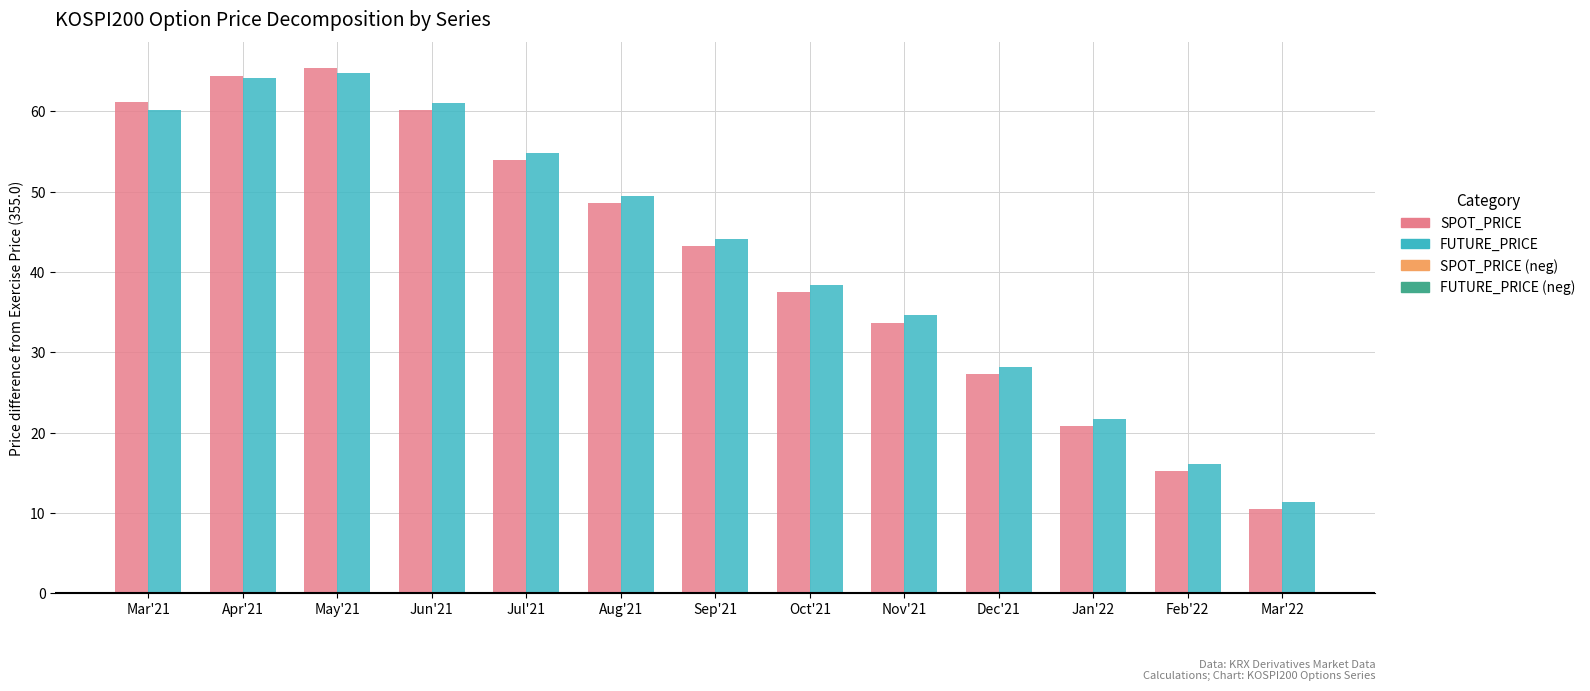

At Dec'21, list the series in order from smallest to largest.

SPOT_PRICE, FUTURE_PRICE